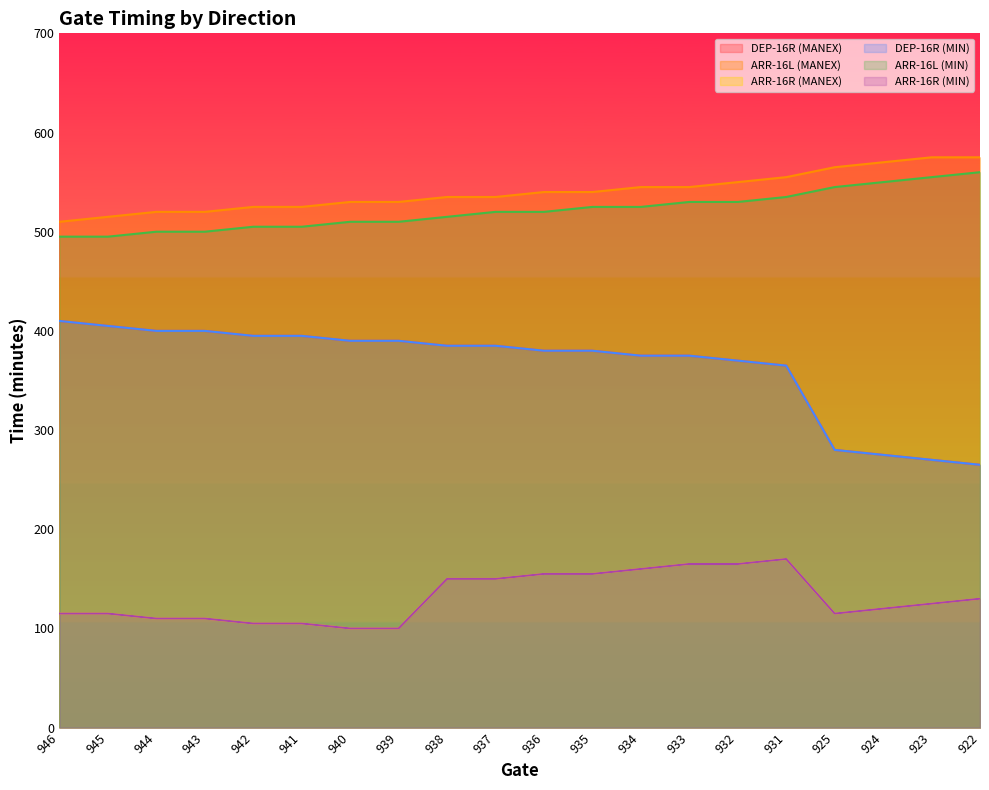

Reading right to left, extract all data points from this chart.

DEP-16R (MANEX): 922=265	923=270	924=275	925=280	931=365	932=370	933=375	934=375	935=380	936=380	937=385	938=385	939=390	940=390	941=395	942=395	943=400	944=400	945=405	946=410
ARR-16L (MANEX): 922=575	923=575	924=570	925=565	931=555	932=550	933=545	934=545	935=540	936=540	937=535	938=535	939=530	940=530	941=525	942=525	943=520	944=520	945=515	946=510
ARR-16R (MANEX): 922=130	923=125	924=120	925=115	931=170	932=165	933=165	934=160	935=155	936=155	937=150	938=150	939=100	940=100	941=105	942=105	943=110	944=110	945=115	946=115
DEP-16R (MIN): 922=265	923=270	924=275	925=280	931=365	932=370	933=375	934=375	935=380	936=380	937=385	938=385	939=390	940=390	941=395	942=395	943=400	944=400	945=405	946=410
ARR-16L (MIN): 922=560	923=555	924=550	925=545	931=535	932=530	933=530	934=525	935=525	936=520	937=520	938=515	939=510	940=510	941=505	942=505	943=500	944=500	945=495	946=495
ARR-16R (MIN): 922=130	923=125	924=120	925=115	931=170	932=165	933=165	934=160	935=155	936=155	937=150	938=150	939=100	940=100	941=105	942=105	943=110	944=110	945=115	946=115